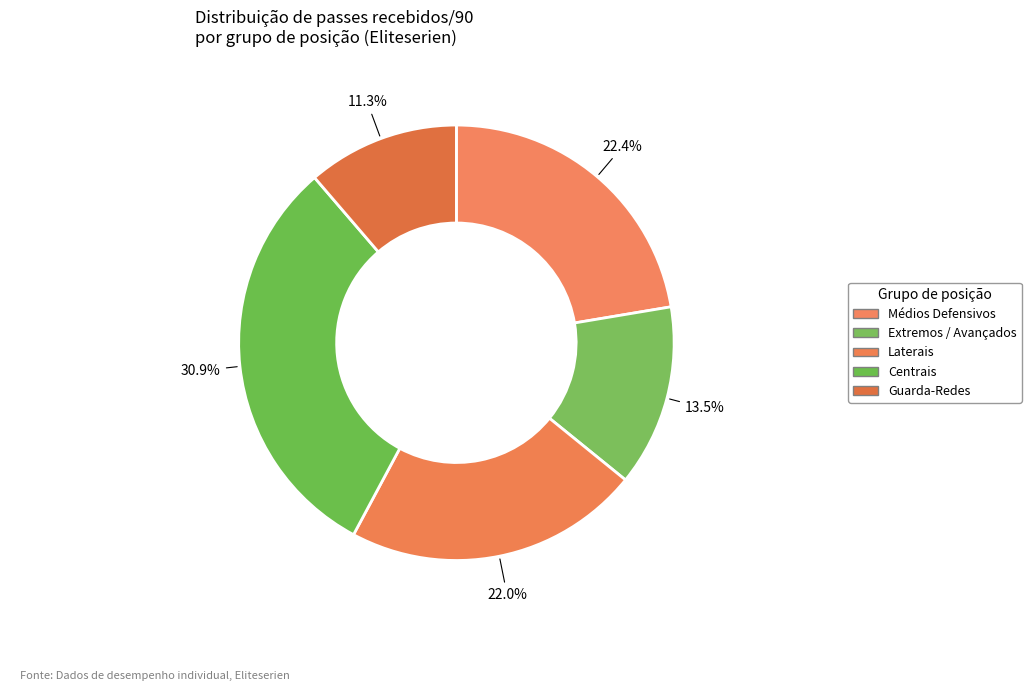

Count the number of slices in the pie.

5